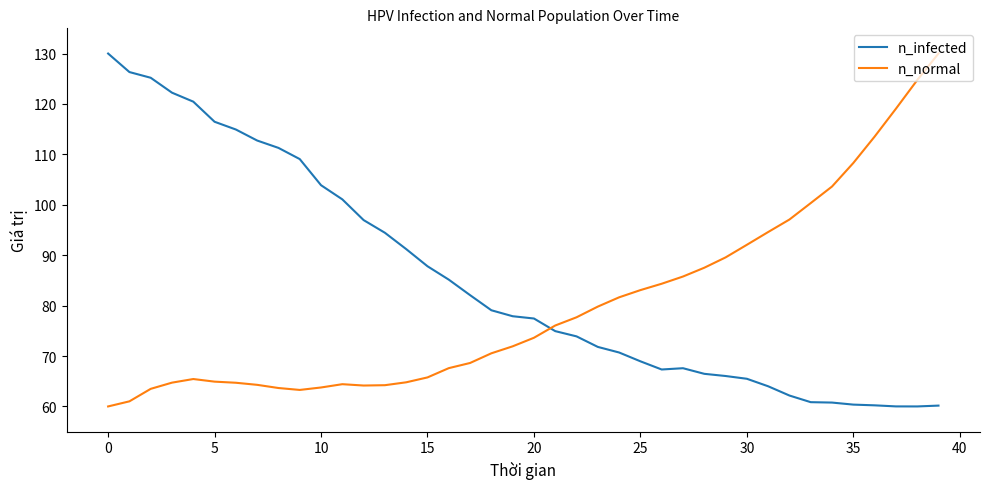

List the series in order of their overall mean, lowest first.

n_normal, n_infected